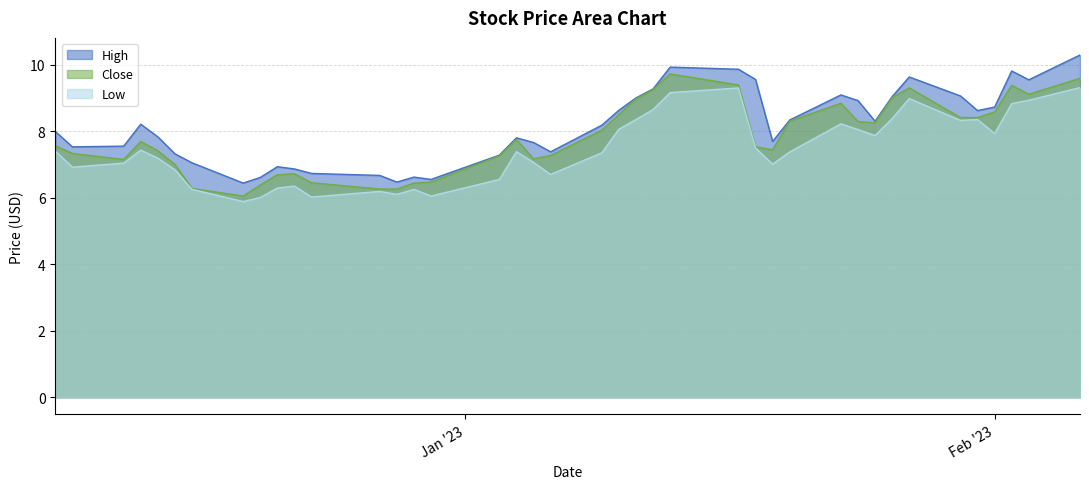

At 2023-01-03, list the series in order from largest to smallest.

High, Close, Low